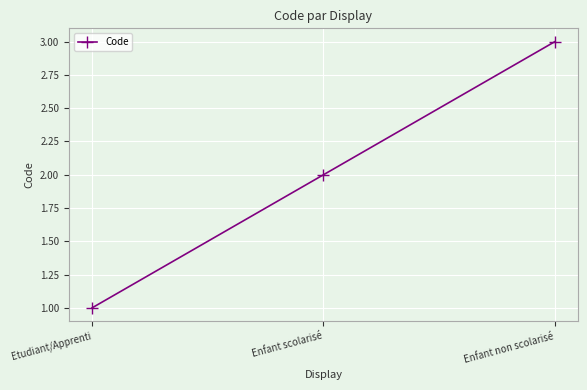

How many data points are less than 2?

1